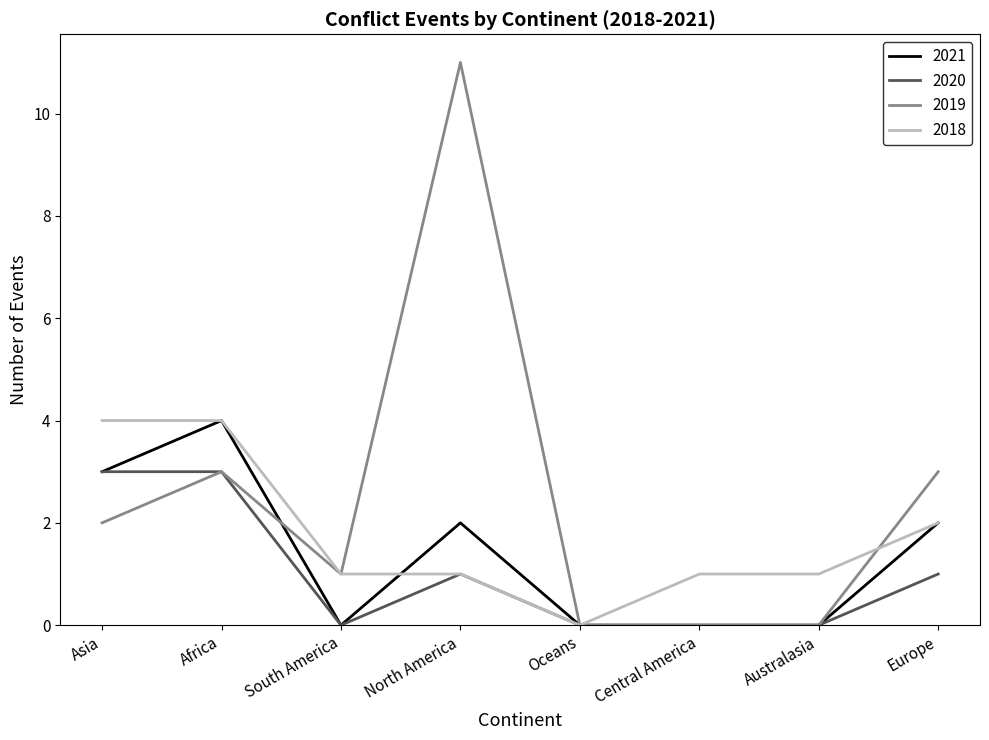

What is the greatest value displayed?

11